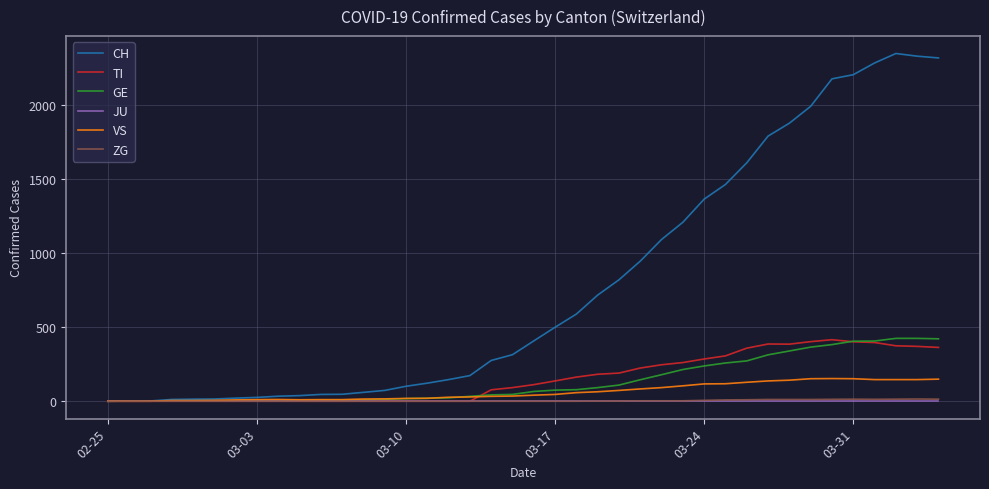

What is the greatest value displayed?

2345